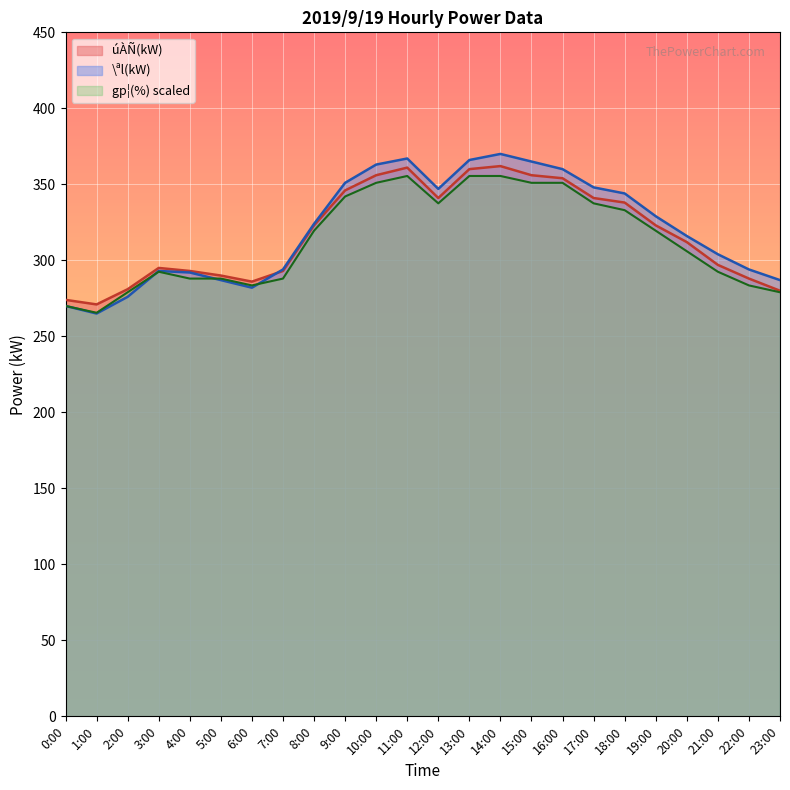

How many interior local valleys does the \ªl(kW) series have?

3